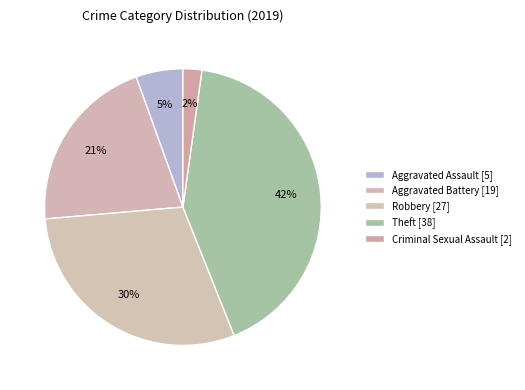

Which slice is the largest?

Theft